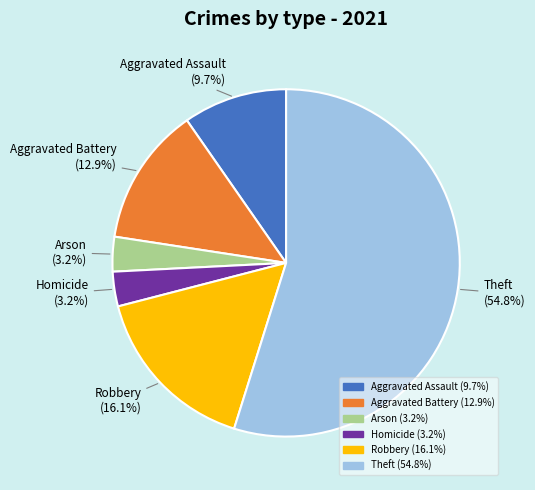

To the nearest percent, what is the difference between the largest and smallest slice percentages?

52%